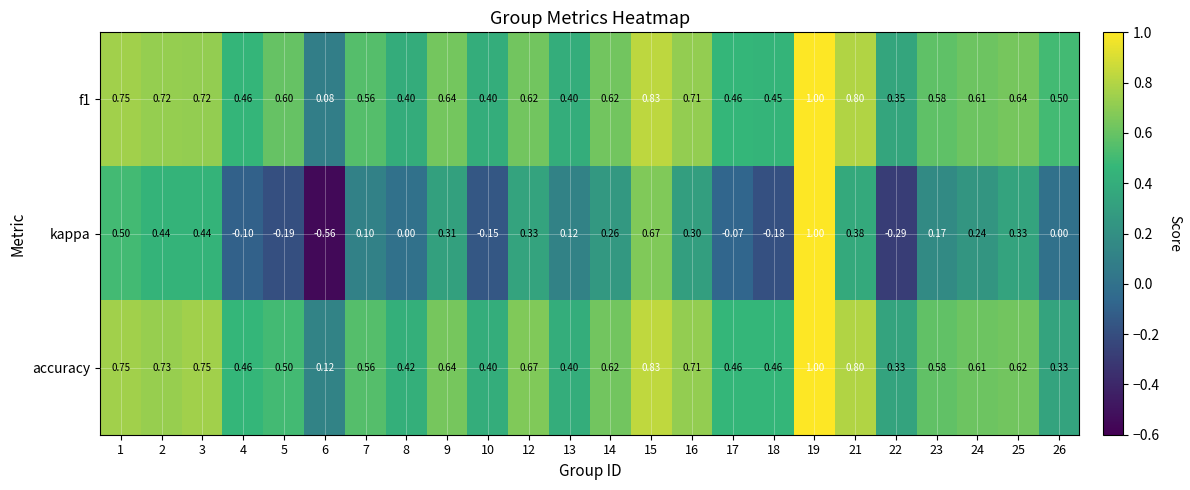

Between 19 and 26, which series saw the biggest shift?

kappa